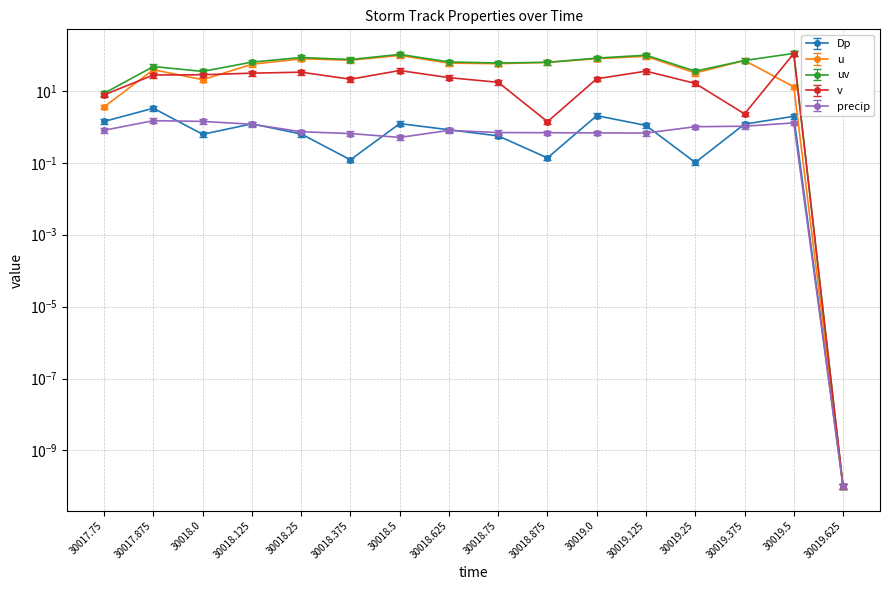

What is the label of the 10th point from the right?

30018.5